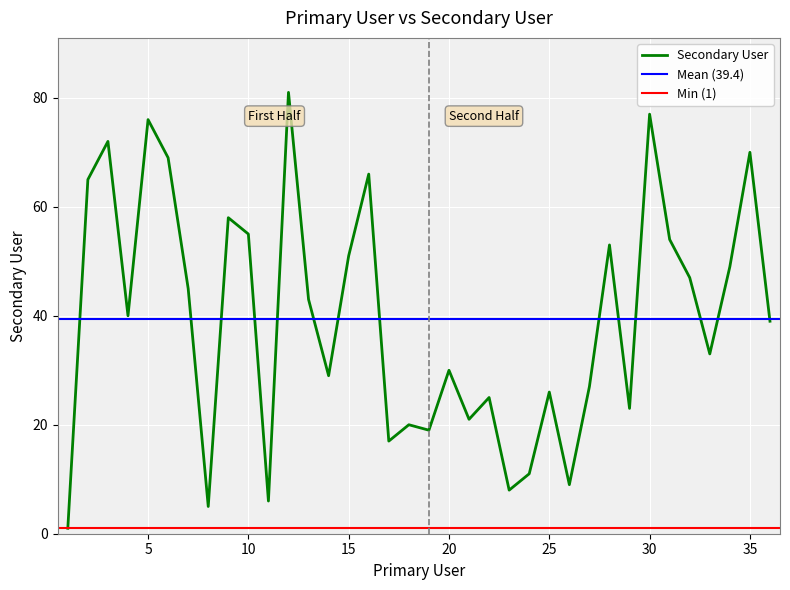

What is the difference between the maximum and minimum values?

80